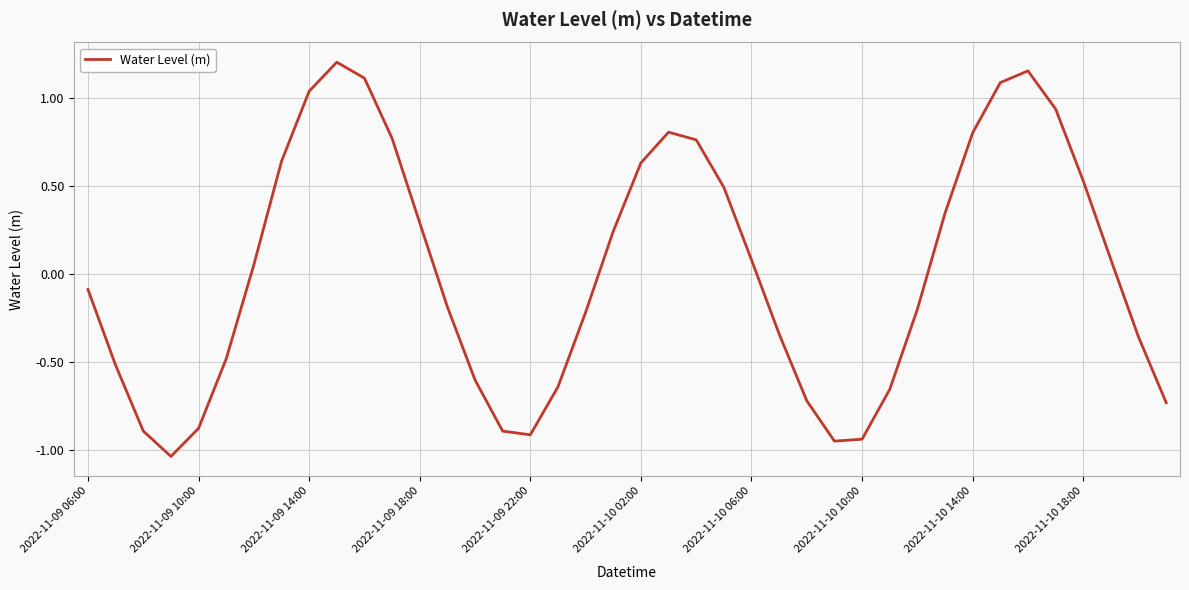

How many values exceed 0?

20